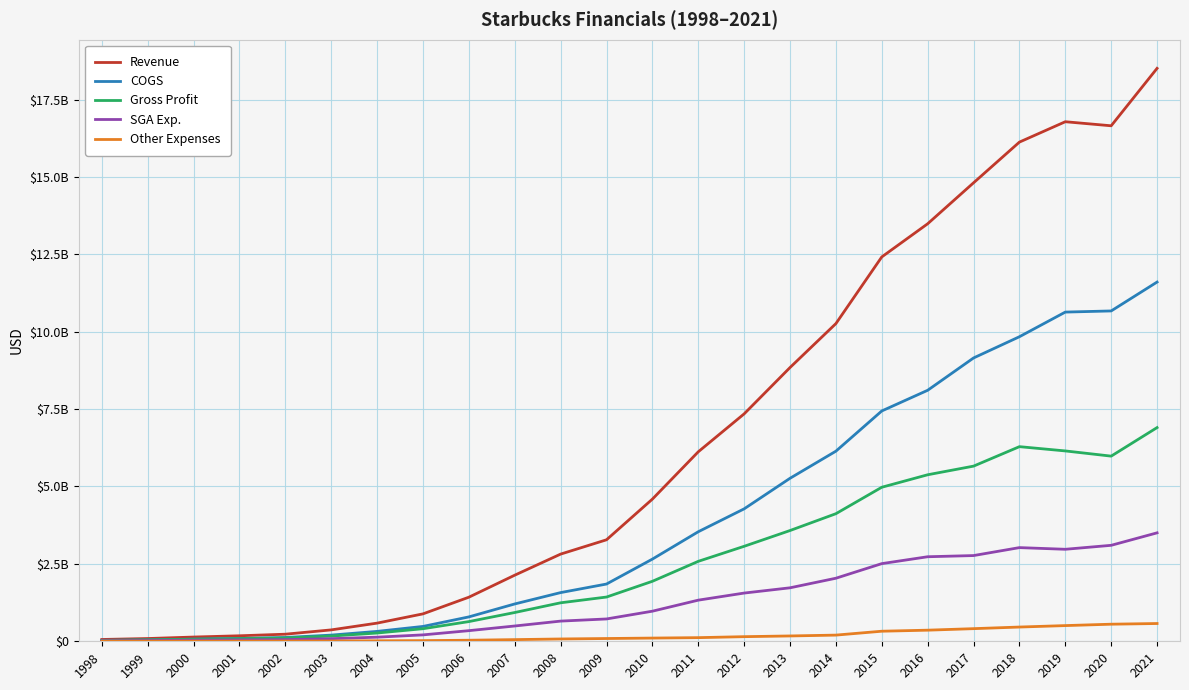

Does the chart have visible grid lines?

Yes